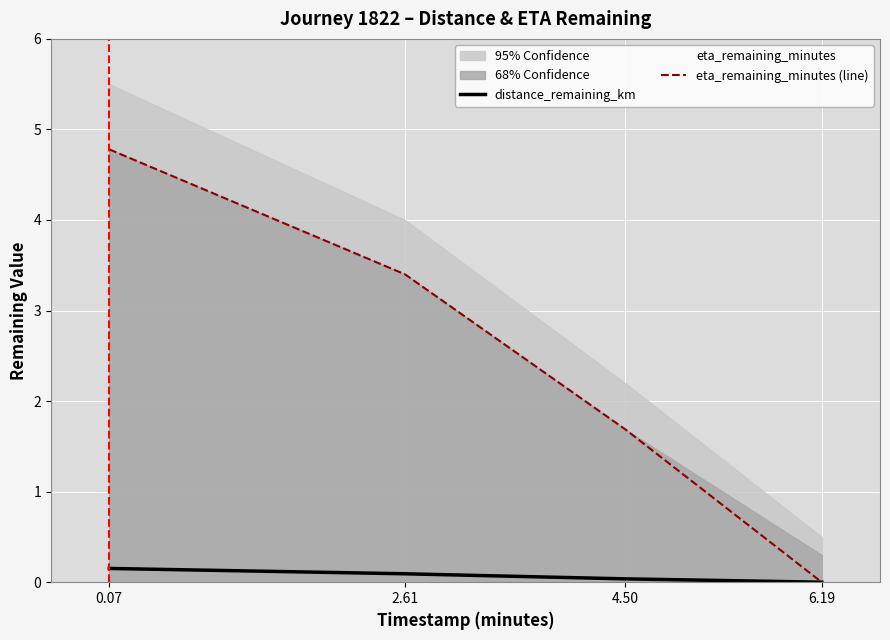

How many positive values does the eta_remaining_minutes (line) series have?

3